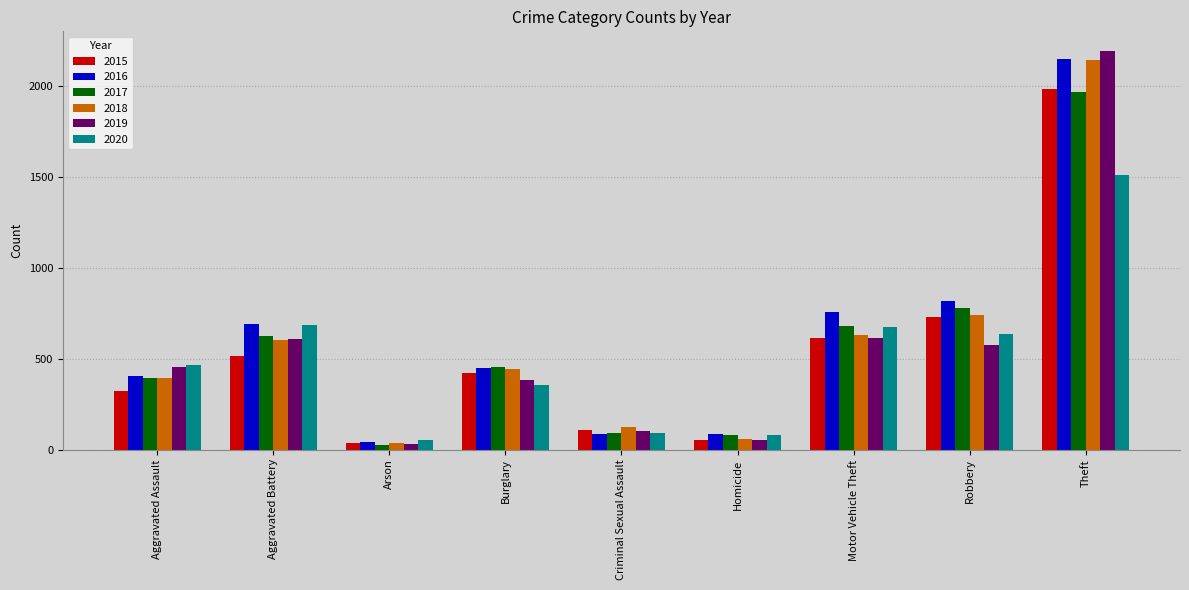

Which series has the largest total across all categories?

2016